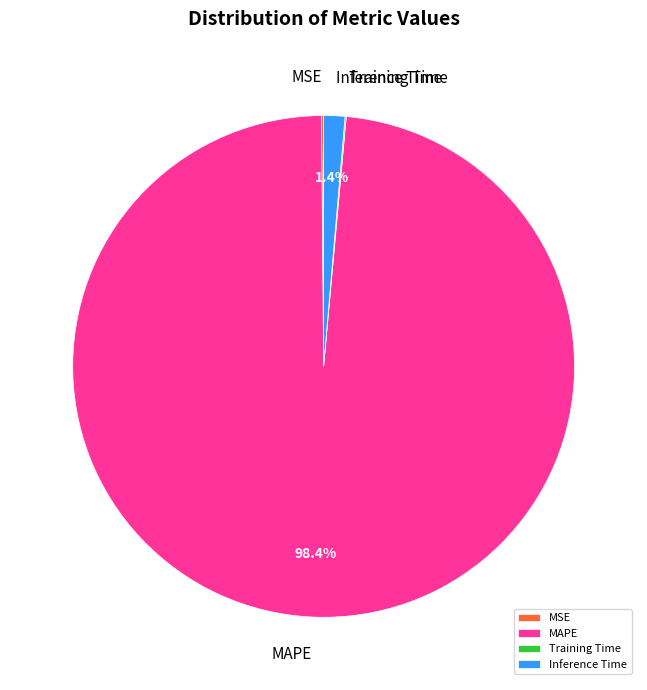

True or false: MAPE accounts for 85% of the total.

False